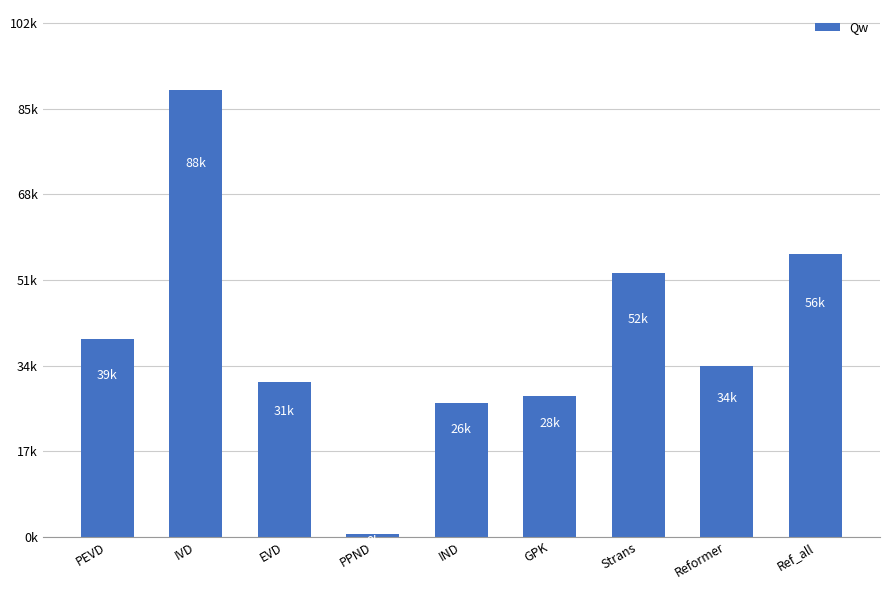

Is it true that the value at Reformer is 33746.1?

True